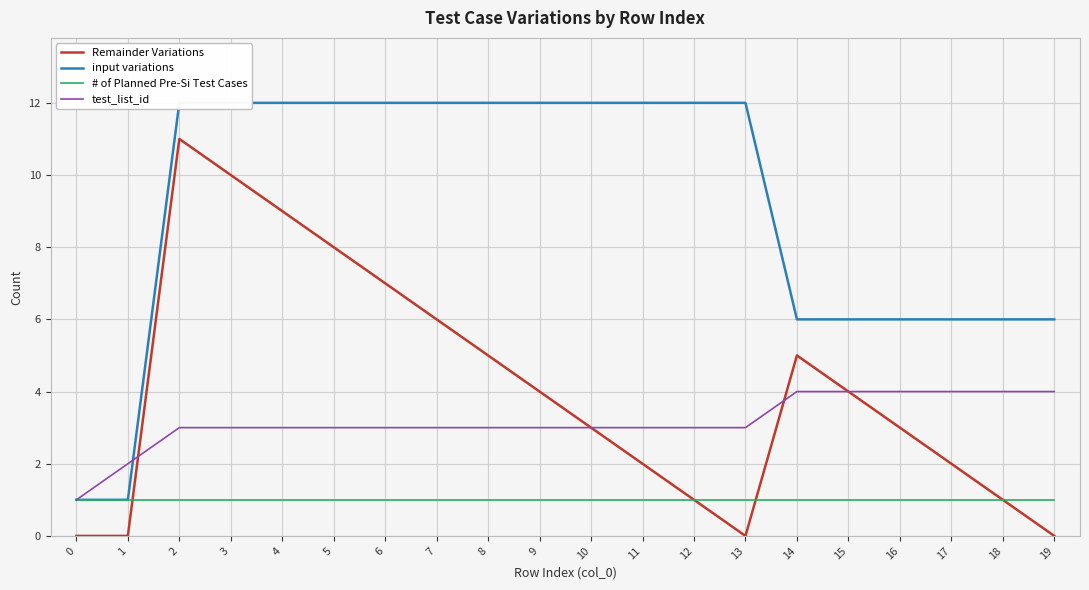

Is it true that test_list_id equals 3 at 12?

True